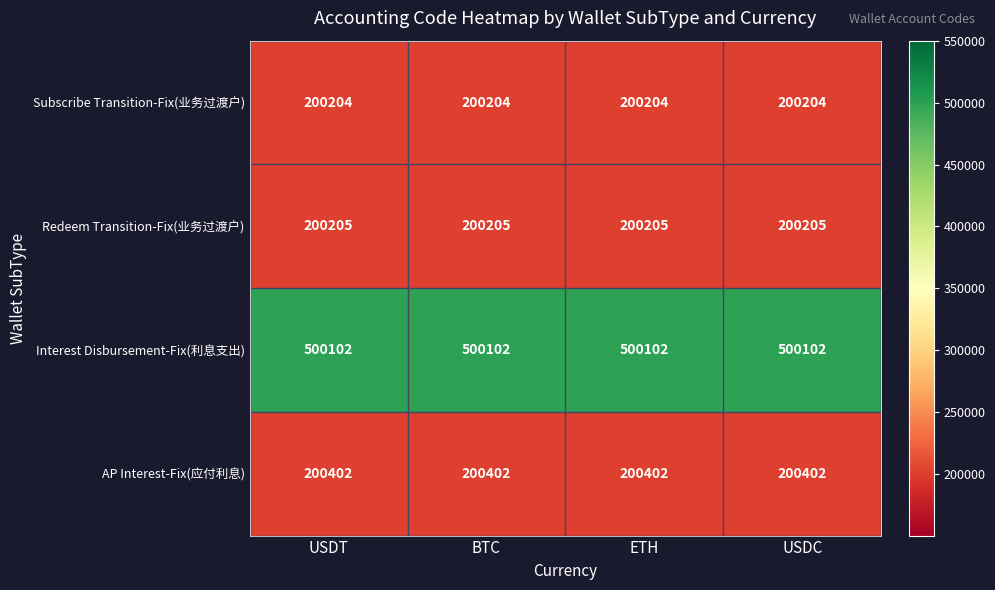

At how many categories does at least one series exceed 473960?

4